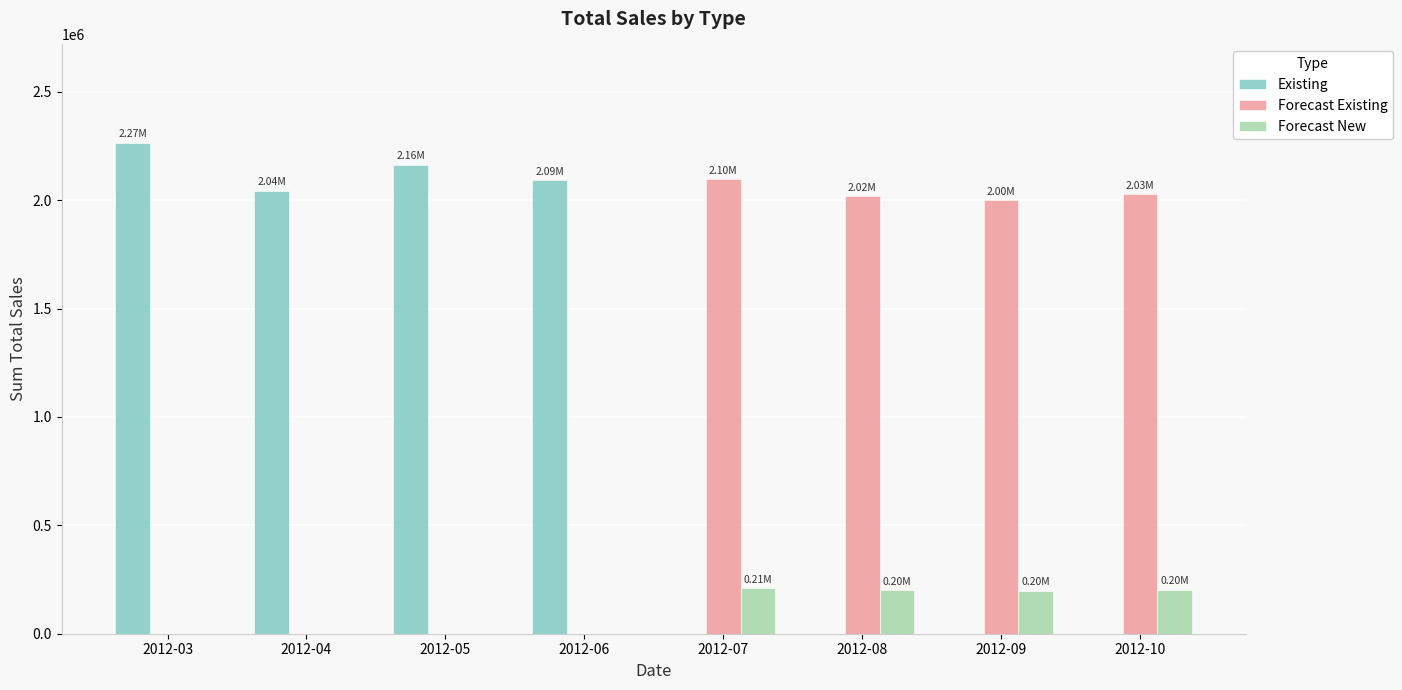

Is the value of Existing at 2012-08 greater than the value of Forecast New at 2012-07?

No